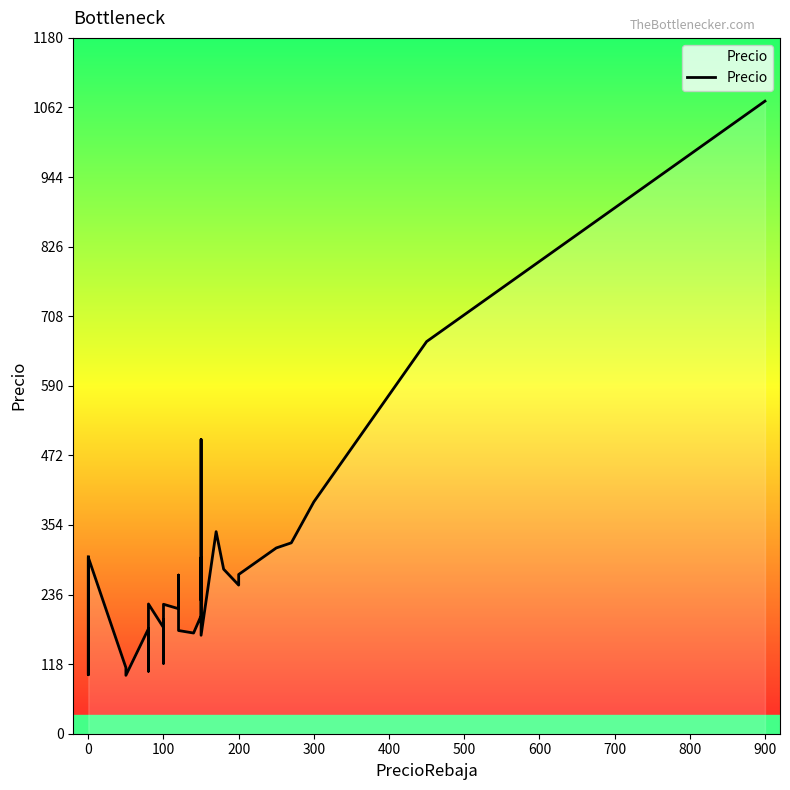

What is the difference between the second highest and second lowest values?

565.0